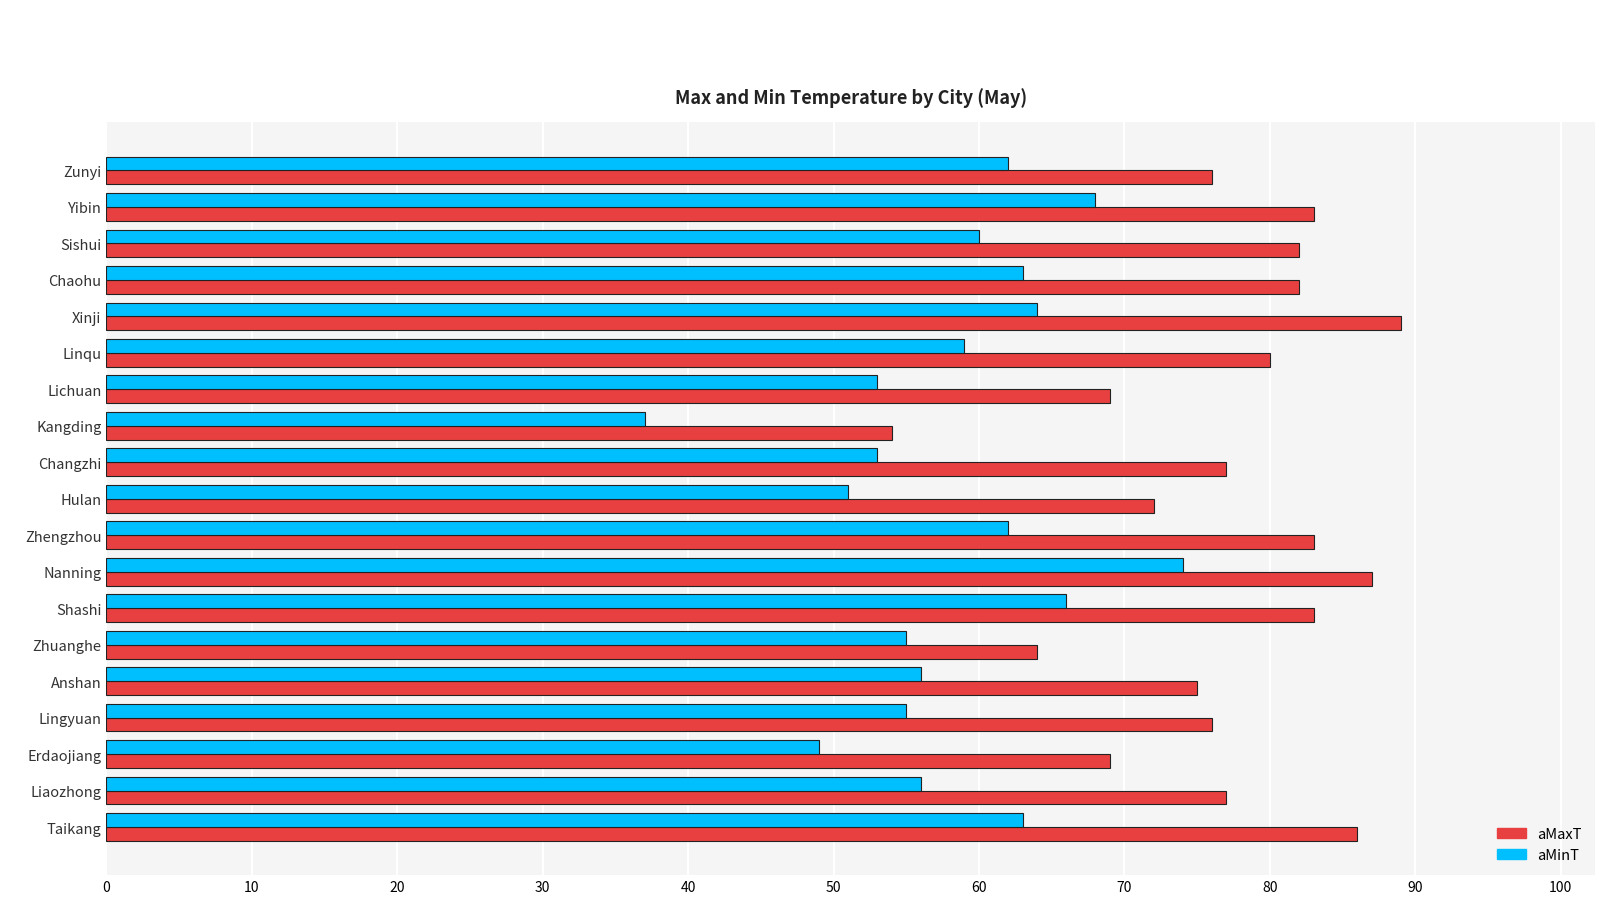

Which category has the highest value across all series?

Xinji